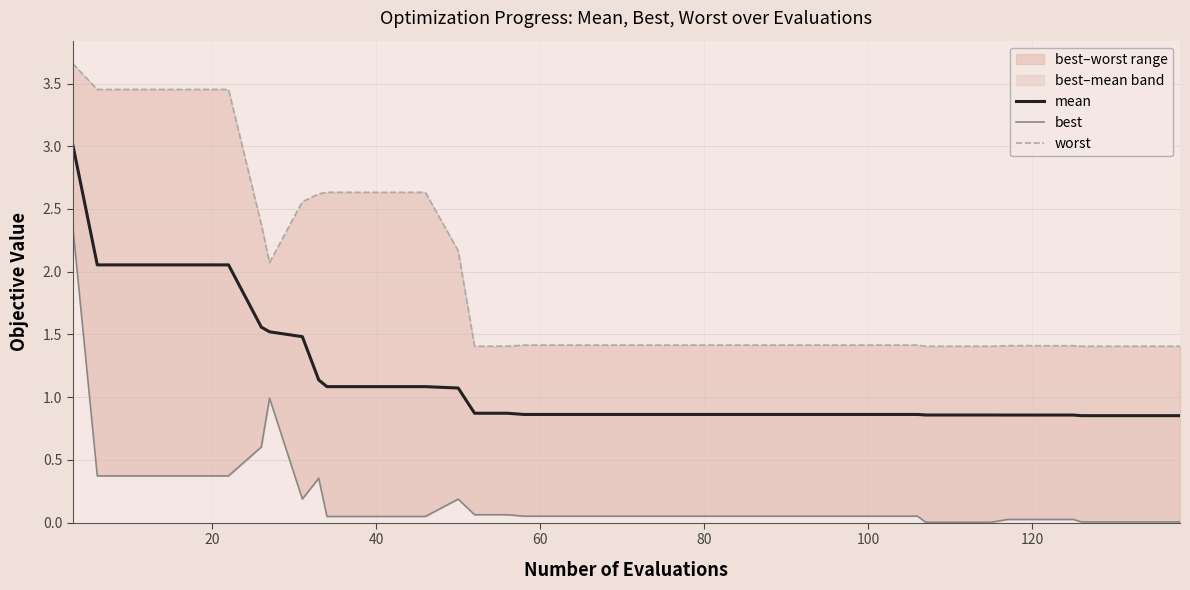

Rank the series by their average value, from lowest to highest.

best, mean, worst